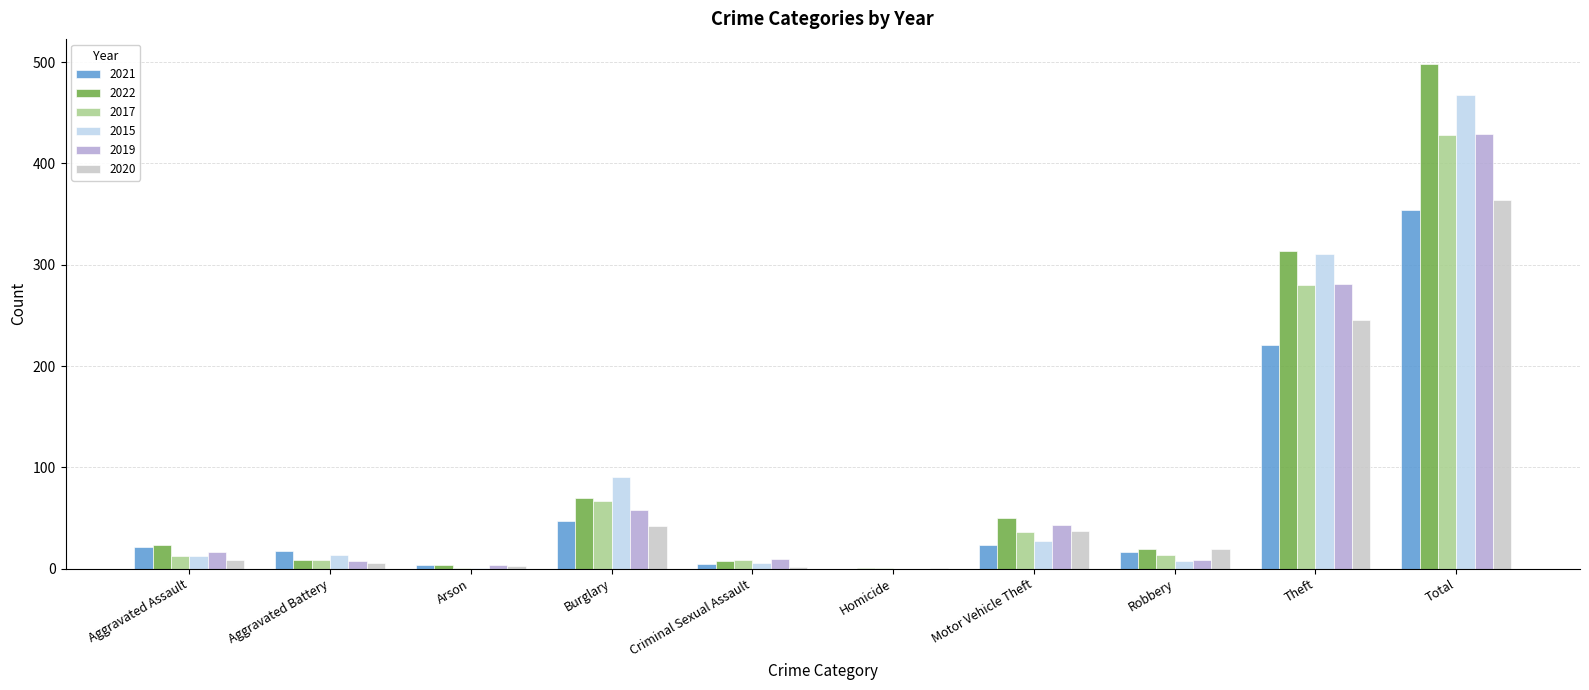

What is the spread (max minus min) of values at Arson?

3